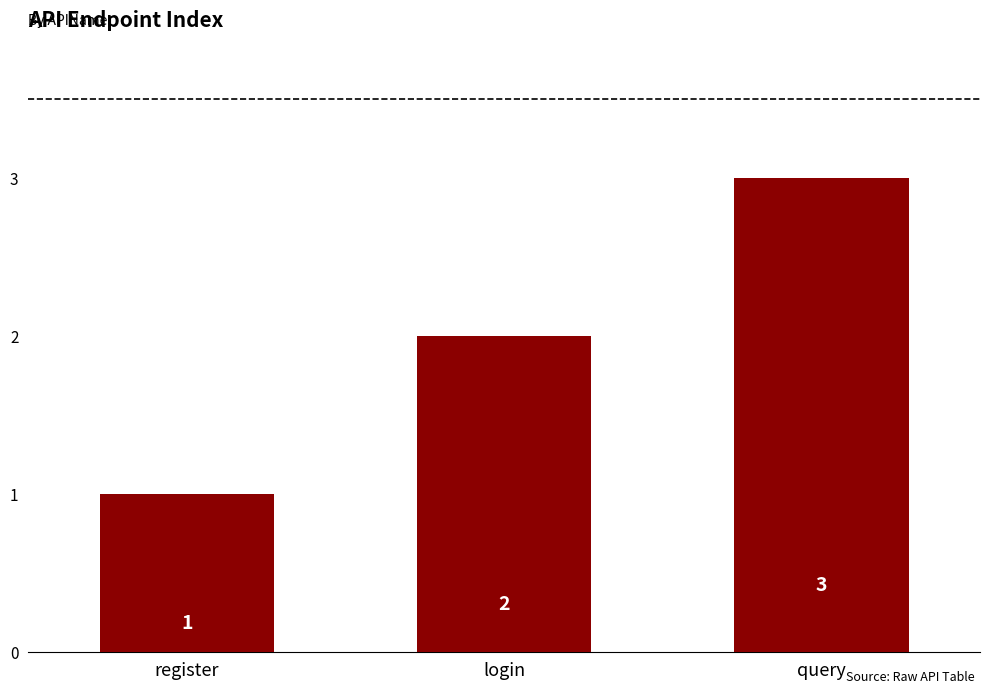

Which has a higher value, register or query?

query